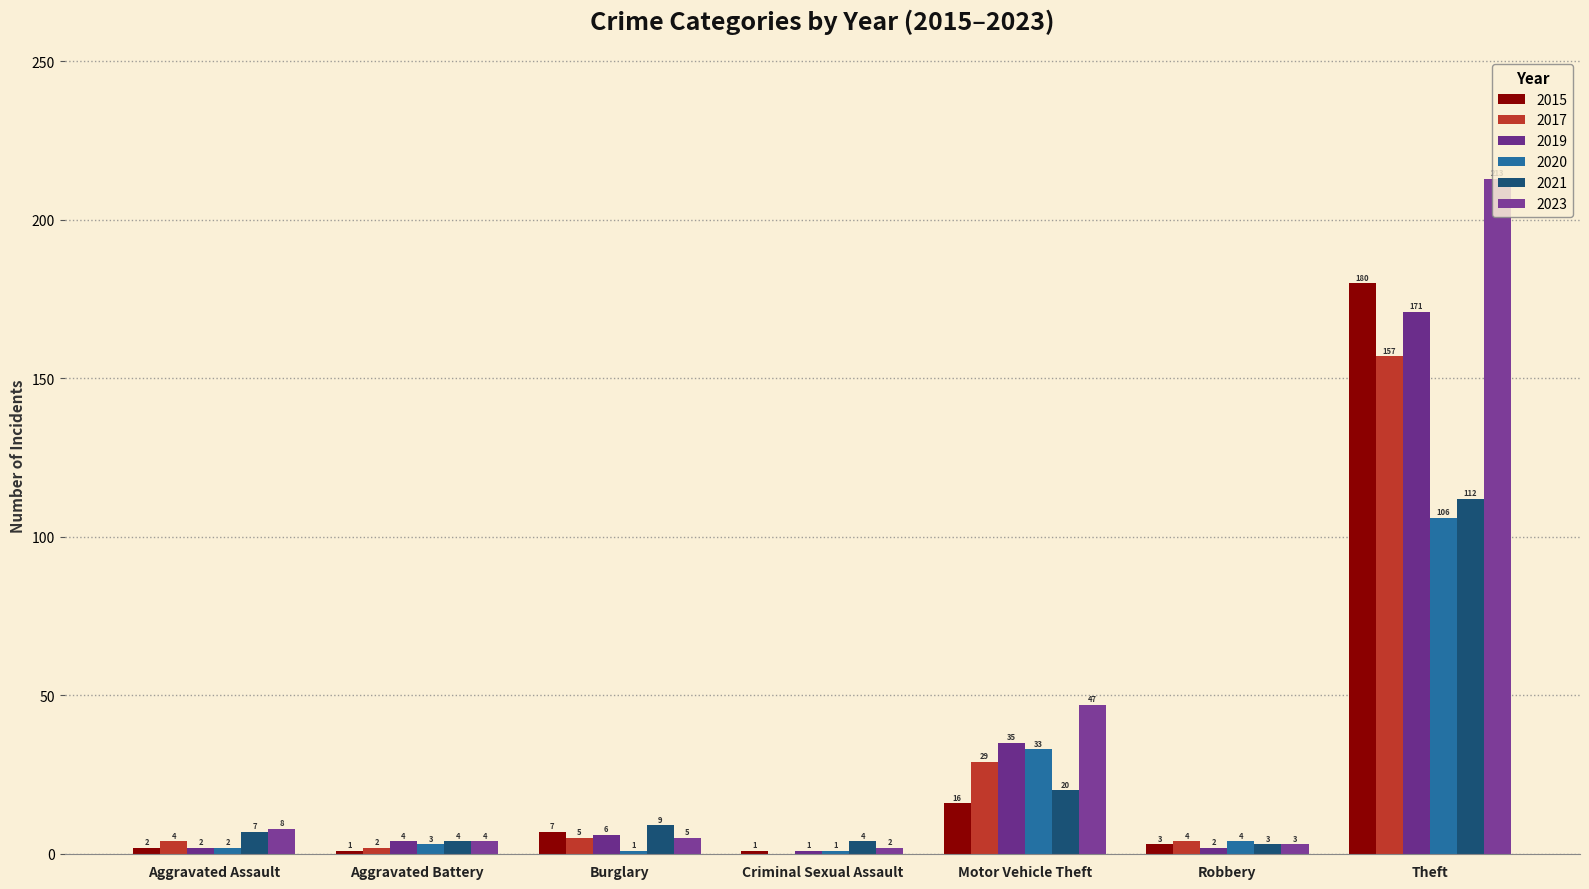

What is the minimum value for 2019?

1